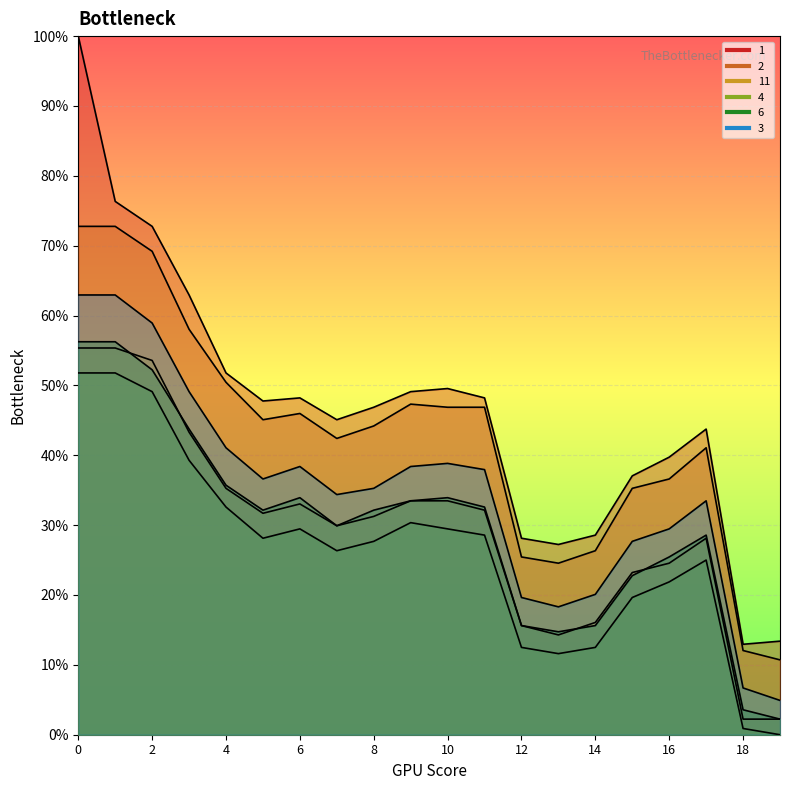

Reading left to right, extract all data points from this chart.

1: 1.0	0.8	0.7	0.6	0.5	0.5	0.5	0.5	0.5	0.5	0.5	0.5	0.3	0.3	0.3	0.4	0.4	0.4	0.1	0.1
2: 0.7	0.7	0.7	0.6	0.5	0.5	0.5	0.4	0.4	0.5	0.5	0.5	0.3	0.2	0.3	0.4	0.4	0.4	0.1	0.1
11: 0.6	0.6	0.5	0.4	0.4	0.3	0.3	0.3	0.3	0.3	0.3	0.3	0.2	0.1	0.2	0.2	0.2	0.3	0.0	0.0
4: 0.5	0.5	0.5	0.4	0.3	0.3	0.3	0.3	0.3	0.3	0.3	0.3	0.1	0.1	0.1	0.2	0.2	0.2	0.0	0.0
6: 0.6	0.6	0.5	0.4	0.4	0.3	0.3	0.3	0.3	0.3	0.3	0.3	0.2	0.1	0.2	0.2	0.3	0.3	0.0	0.0
3: 0.6	0.6	0.6	0.5	0.4	0.4	0.4	0.3	0.4	0.4	0.4	0.4	0.2	0.2	0.2	0.3	0.3	0.3	0.1	0.0